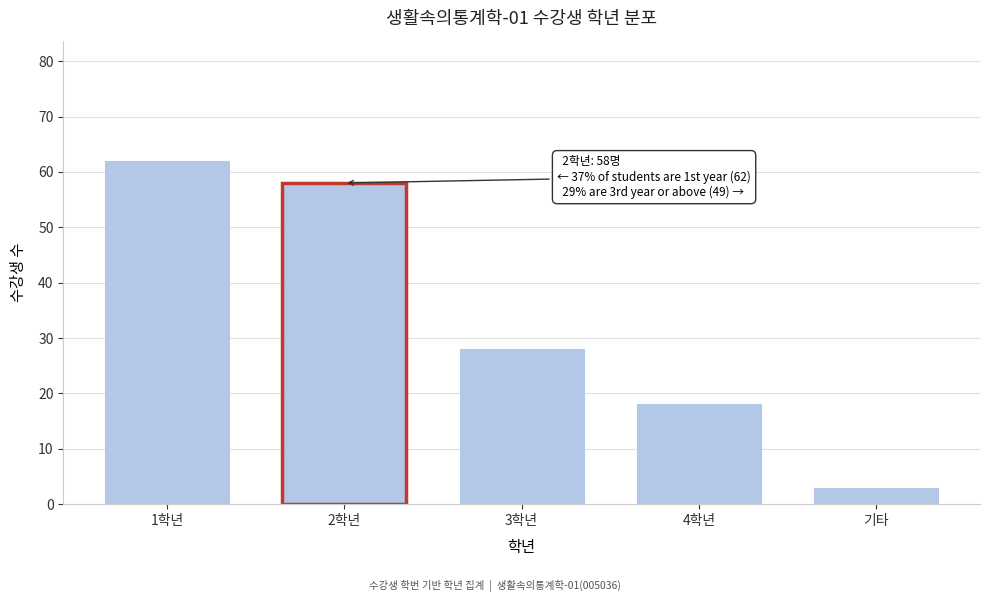

Reading right to left, list all the values displayed in this chart.

기타=3	4학년=18	3학년=28	2학년=58	1학년=62